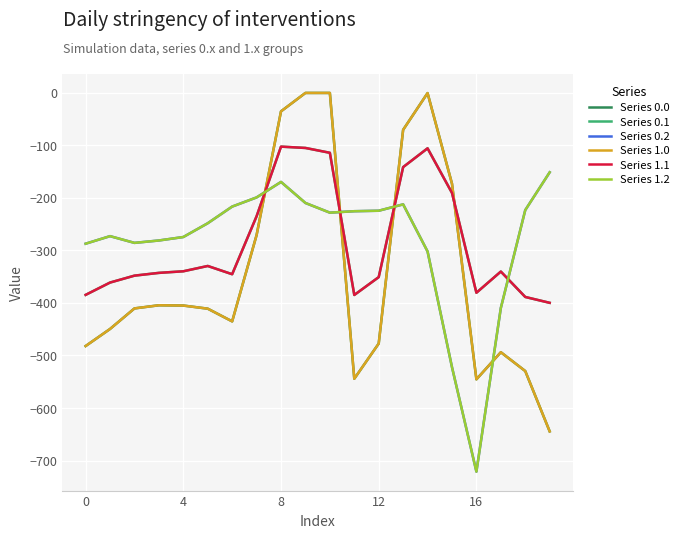

Reading left to right, what are all the values shown in this chart?

Series 0.0: -482.0	-449.5	-410.3	-404.4	-404.9	-410.8	-435.0	-270.7	-35.0	0.0	0.0	-544.3	-477.2	-70.2	-0.3	-172.8	-545.4	-493.8	-529.6	-644.5
Series 0.1: -384.6	-361.1	-347.9	-342.7	-339.6	-329.5	-345.2	-234.9	-102.3	-104.8	-114.0	-384.7	-350.8	-141.2	-105.5	-190.4	-380.5	-340.1	-388.5	-399.7
Series 0.2: -287.1	-272.7	-285.5	-281.0	-274.4	-248.1	-216.4	-199.0	-169.5	-209.6	-228.0	-225.2	-224.3	-212.2	-301.9	-522.2	-721.2	-409.5	-223.1	-151.1
Series 1.0: -482.0	-449.5	-410.3	-404.4	-404.9	-410.8	-435.0	-270.7	-35.0	0.0	0.0	-544.3	-477.2	-70.2	-0.3	-172.8	-545.4	-493.8	-529.6	-644.5
Series 1.1: -384.6	-361.1	-347.9	-342.7	-339.6	-329.5	-345.2	-234.9	-102.3	-104.8	-114.0	-384.7	-350.8	-141.2	-105.5	-190.4	-380.5	-340.1	-388.5	-399.7
Series 1.2: -287.1	-272.7	-285.5	-281.0	-274.4	-248.1	-216.4	-199.0	-169.5	-209.6	-228.0	-225.2	-224.3	-212.2	-301.9	-522.2	-721.2	-409.5	-223.1	-151.1